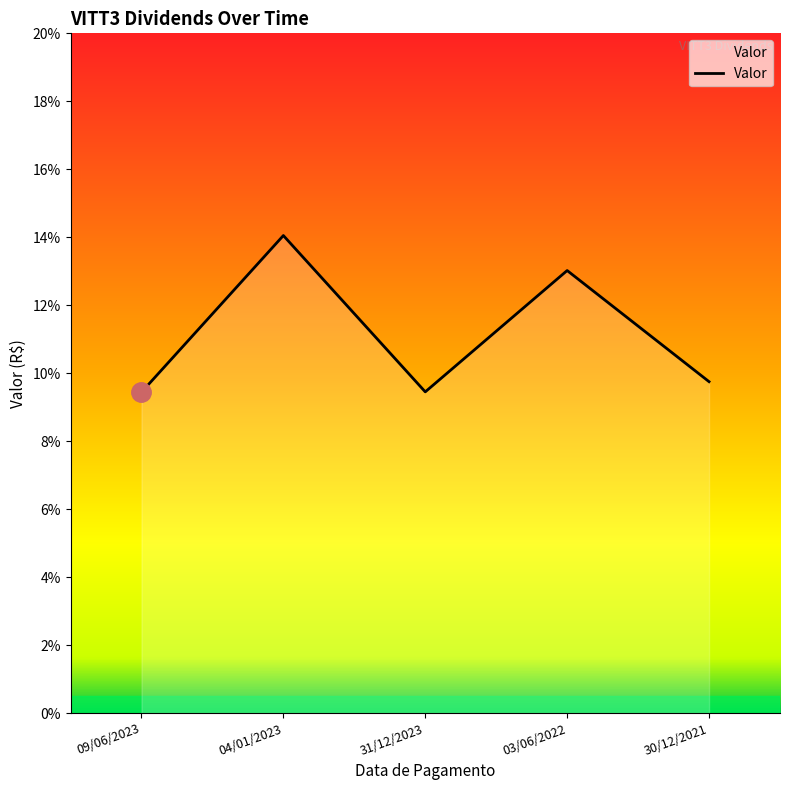

Is this an area chart (filled region under the line)?

Yes